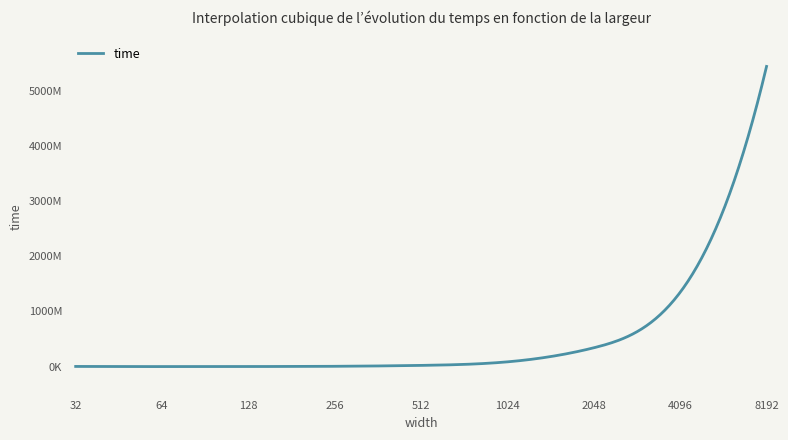

What is the change in value from 4096 to 8192?

+4093438120